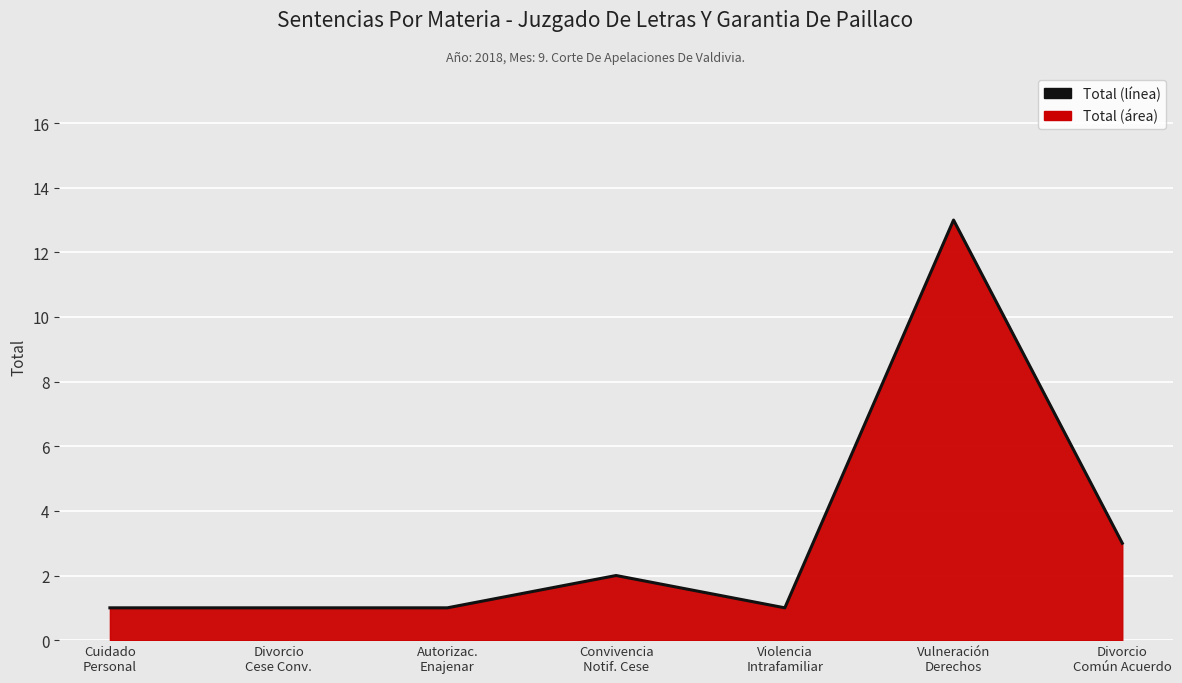

True or false: the data has more than 0 interior local peaks.

True